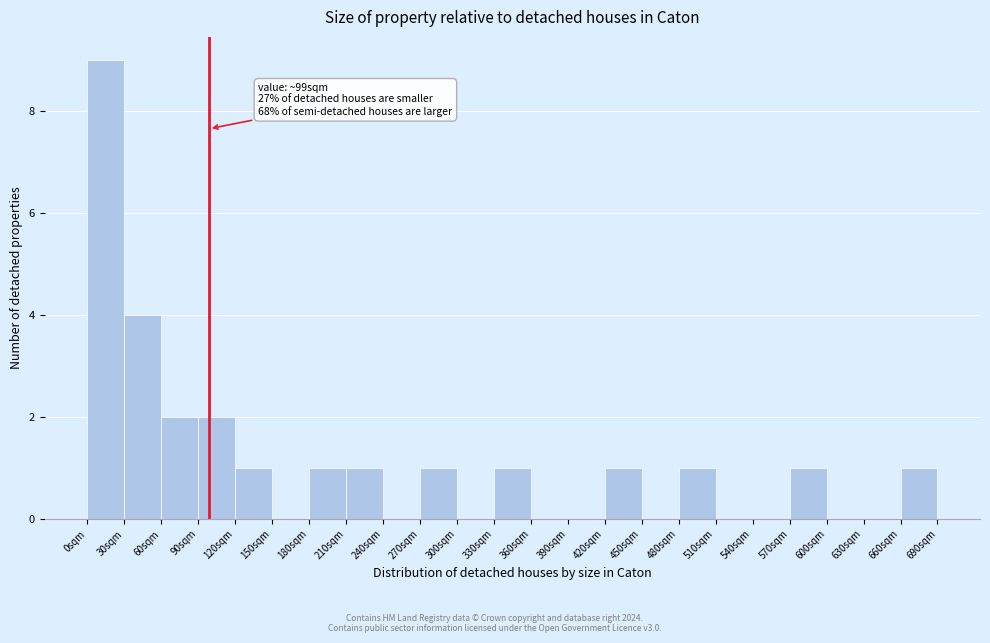

Which range on the x-axis has the tallest bar?

0 to 30